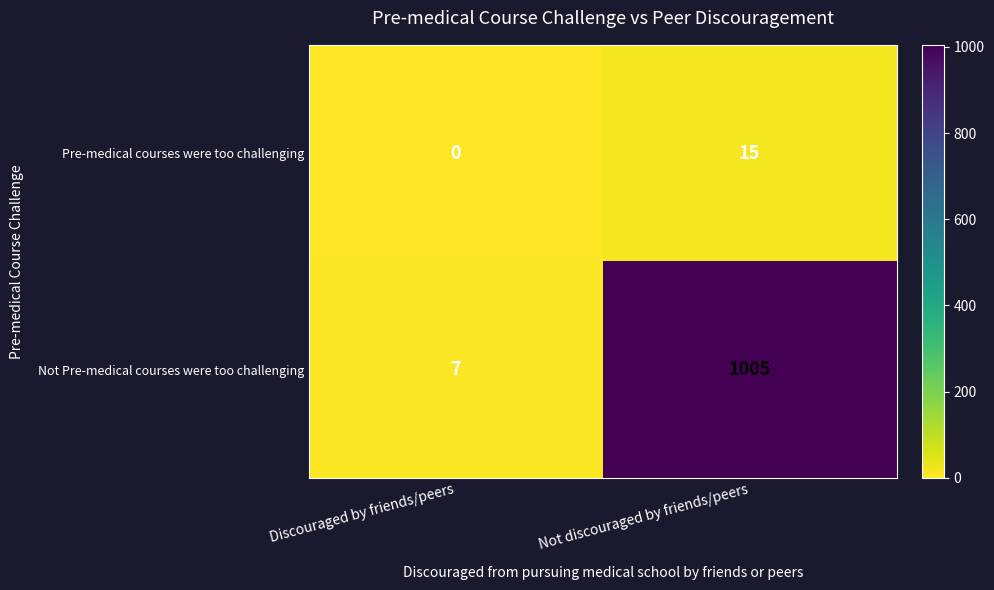

At which category is the sum across all series the highest?

Not discouraged by friends/peers